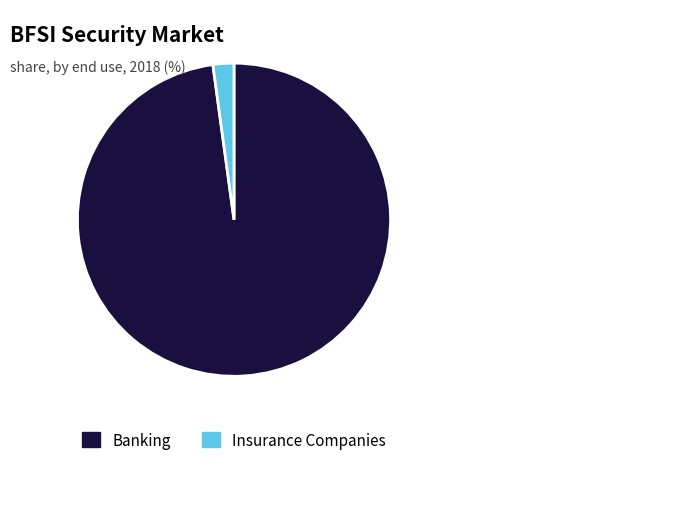

Is there any slice that represents more than half of the pie?

Yes